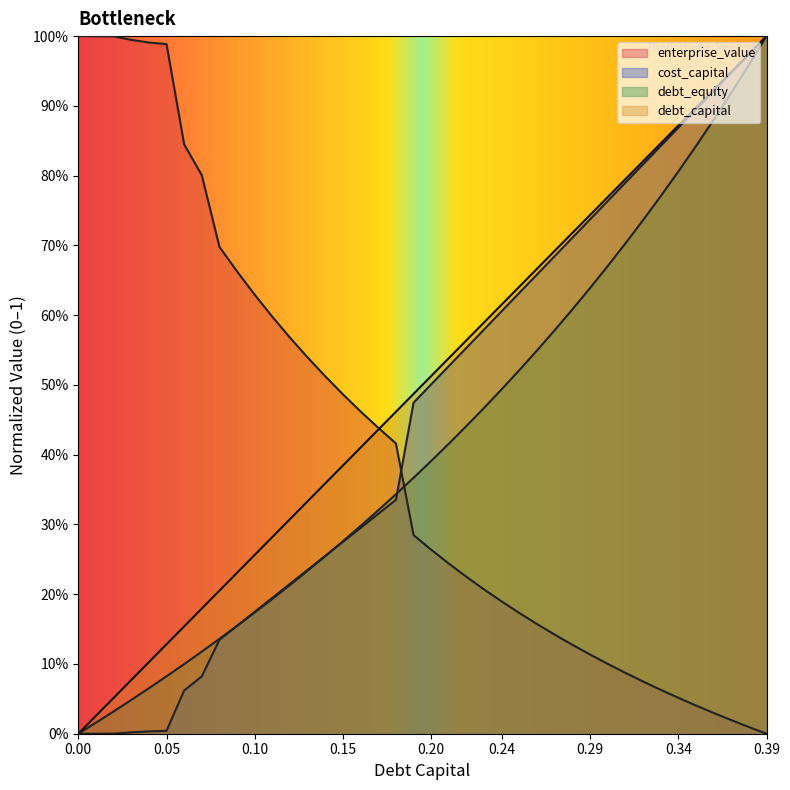

Which series ends up on top after the final intersection of cost_capital and enterprise_value?

cost_capital